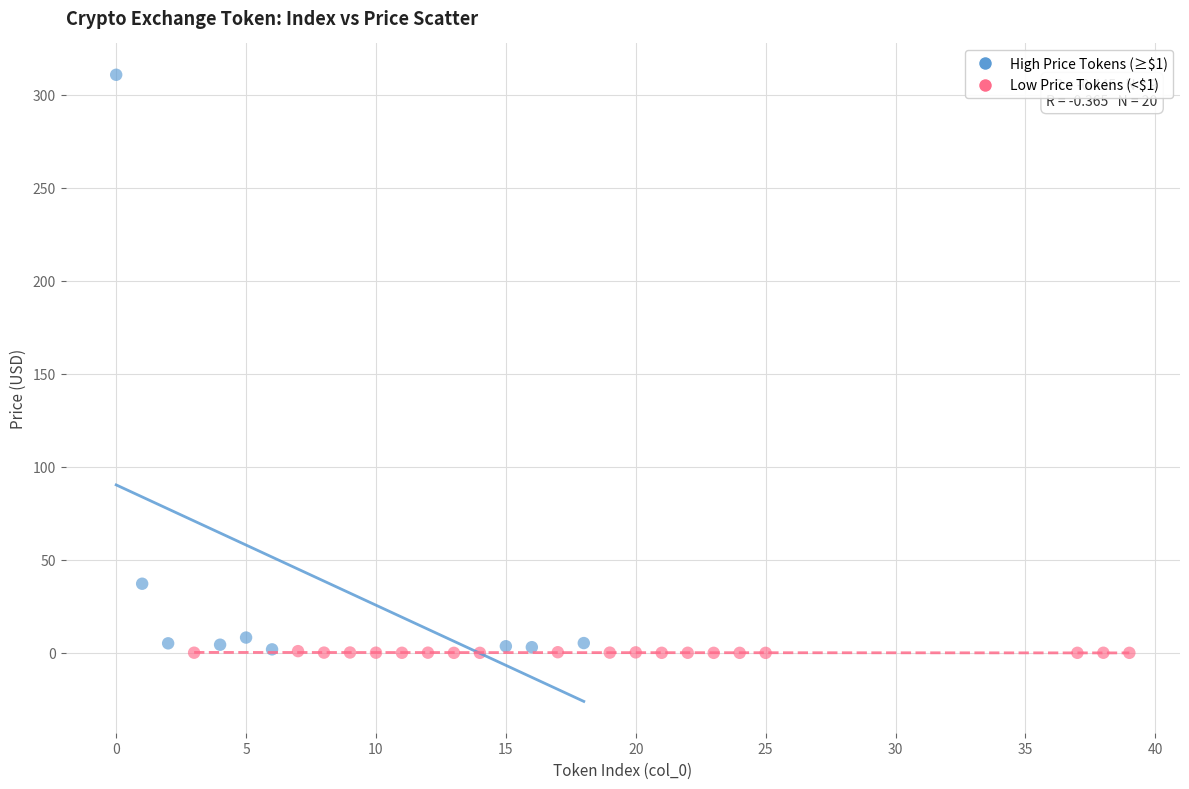

Which series has the largest Y range (max minus min)?

High Price Tokens (≥$1)